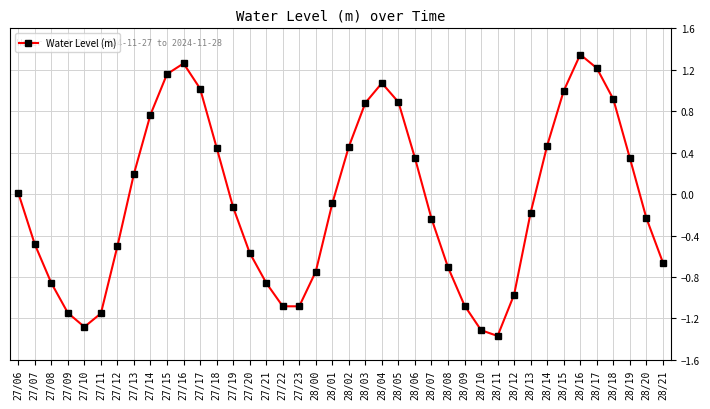

Between 27/21 and 27/17, which is larger?

27/17